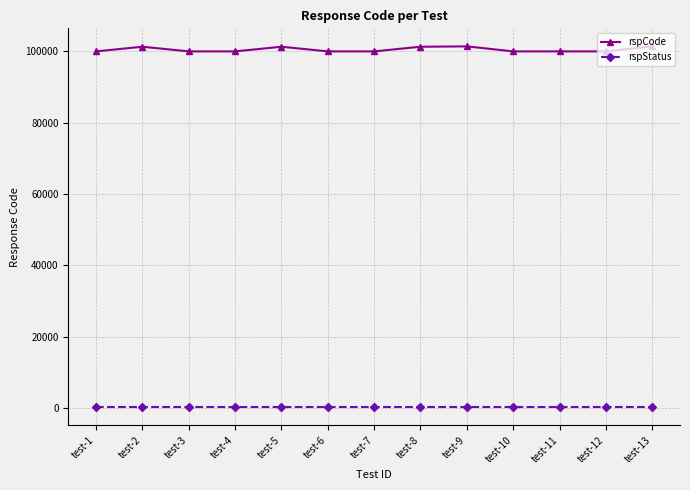

What is the value of the rspStatus point at the 5th from the left?

200